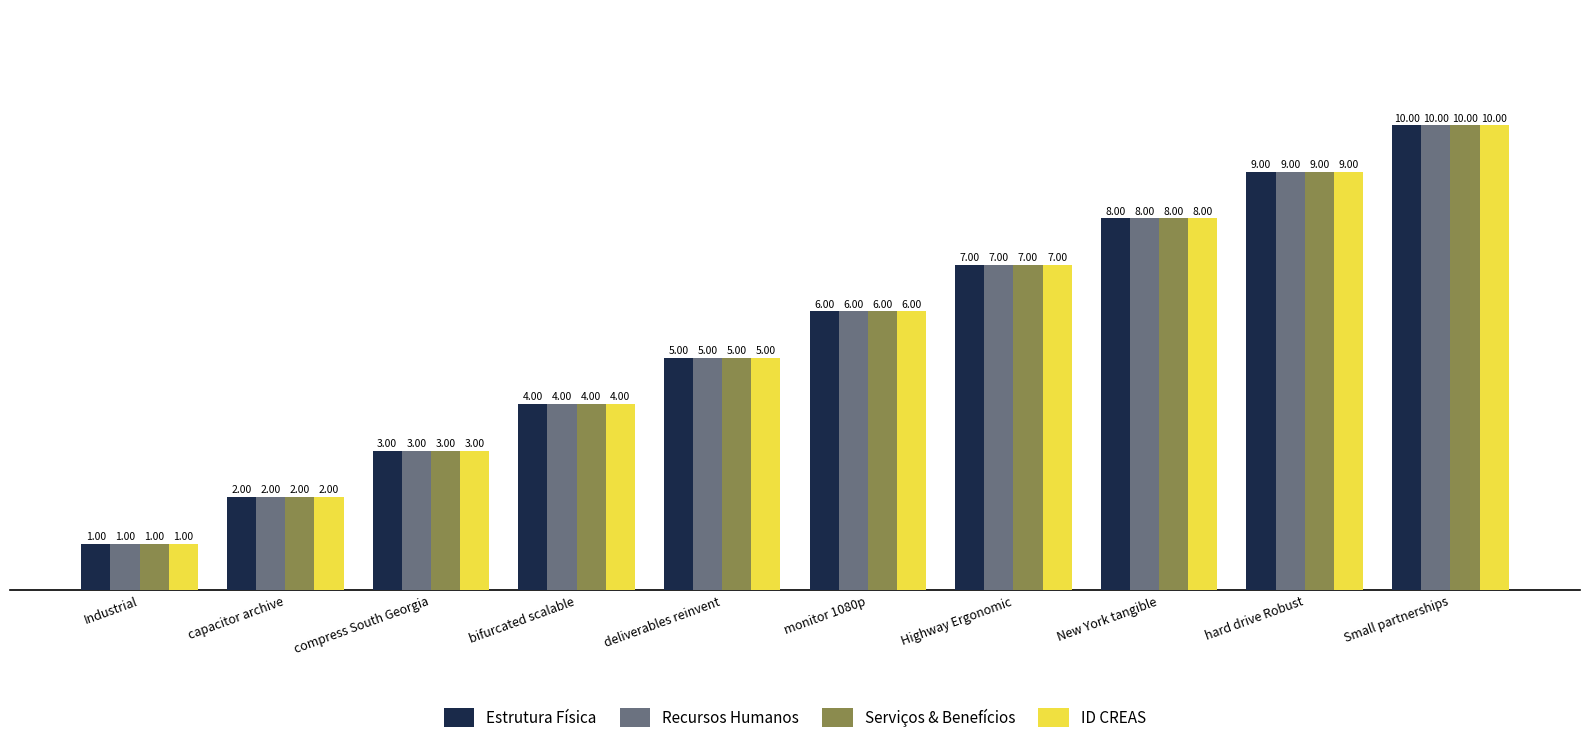

What is the difference between the second highest and minimum values in the Serviços & Benefícios series?

8